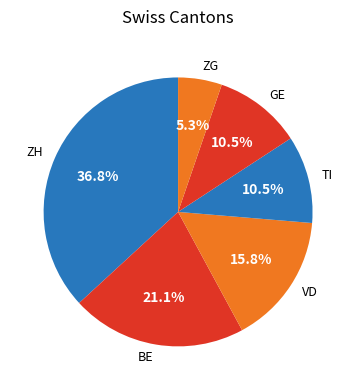

Approximately how many times larger is the value at ZG compared to VD?

0.3